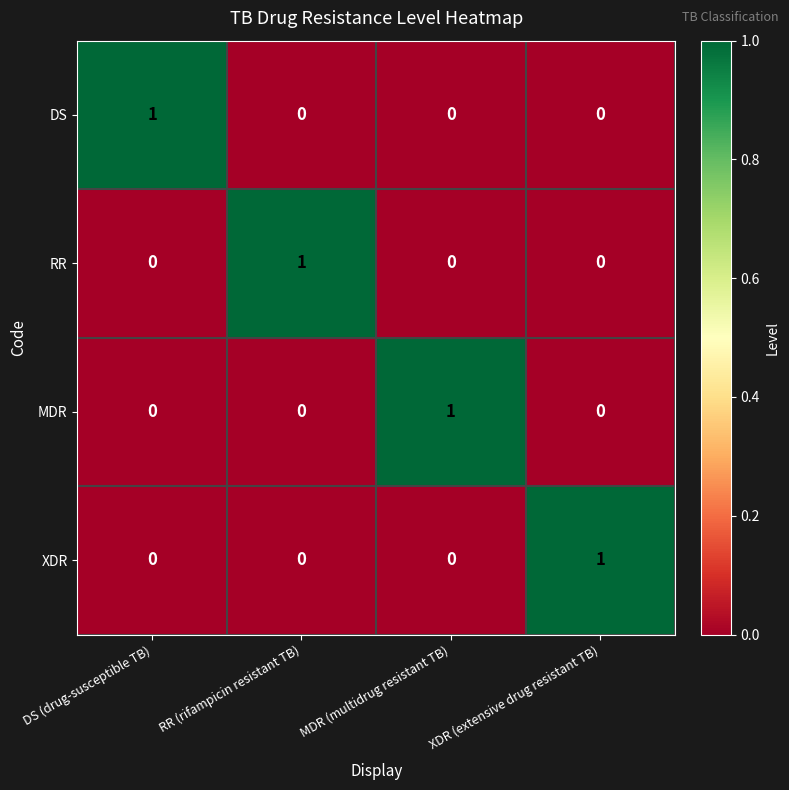

At which label does MDR reach its peak?

MDR (multidrug resistant TB)